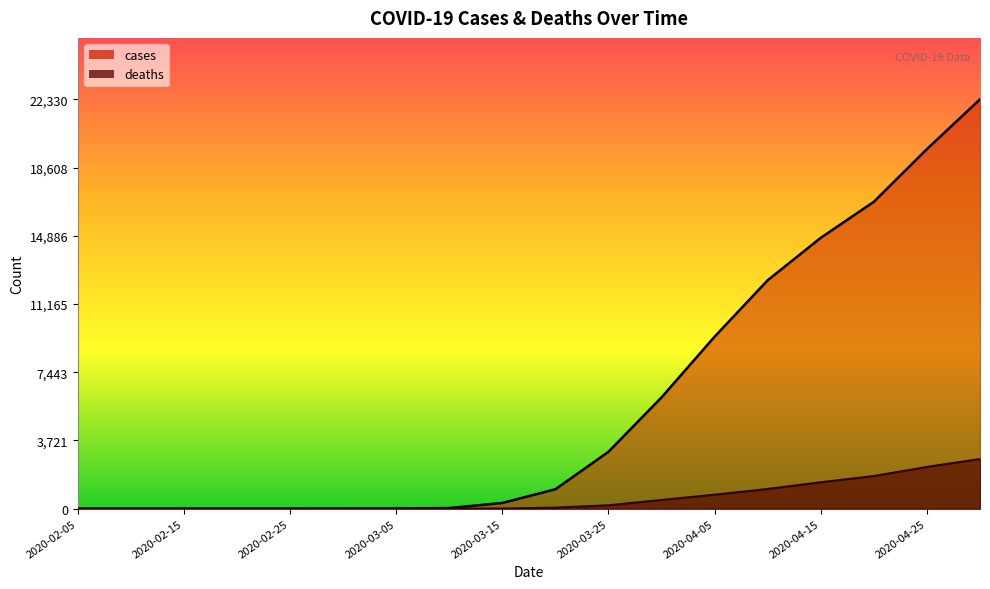

Reading left to right, transcribe all the data shown in this chart.

cases: 2020-02-05=0	2020-02-10=0	2020-02-15=0	2020-02-20=0	2020-02-25=0	2020-03-01=2	2020-03-05=9	2020-03-10=37	2020-03-15=314	2020-03-20=1060	2020-03-25=3105	2020-03-31=6072	2020-04-05=9386	2020-04-10=12462	2020-04-15=14776	2020-04-20=16740	2020-04-25=19615	2020-04-30=22330
deaths: 2020-02-05=0	2020-02-10=0	2020-02-15=0	2020-02-20=0	2020-02-25=0	2020-03-01=0	2020-03-05=0	2020-03-10=1	2020-03-15=10	2020-03-20=56	2020-03-25=186	2020-03-31=476	2020-04-05=763	2020-04-10=1076	2020-04-15=1441	2020-04-20=1780	2020-04-25=2278	2020-04-30=2709